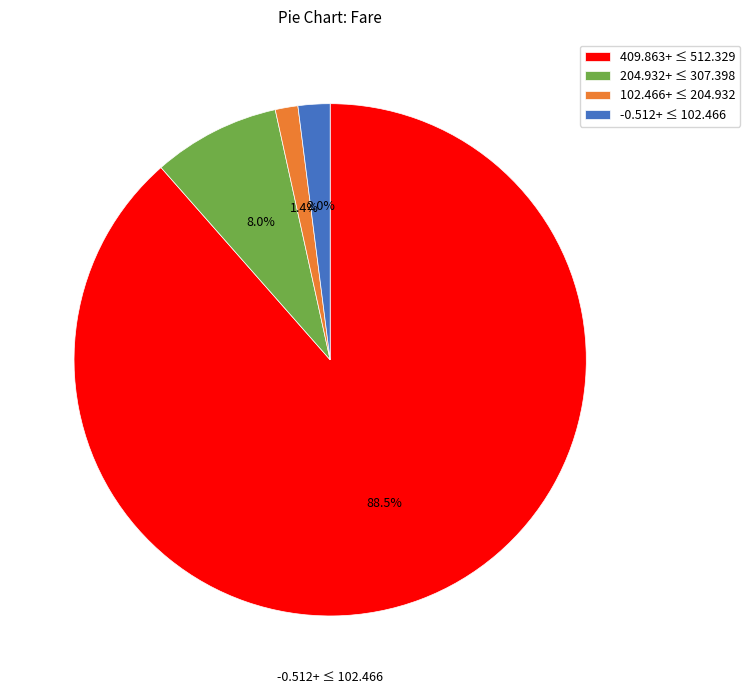

Count the number of slices in the pie.

4